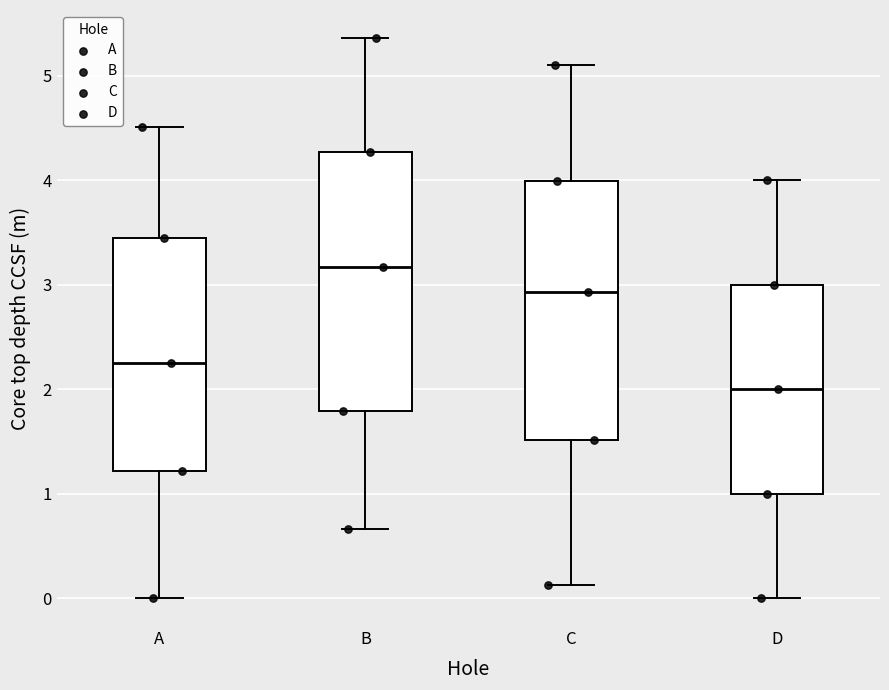

Which box has the highest median line?

B